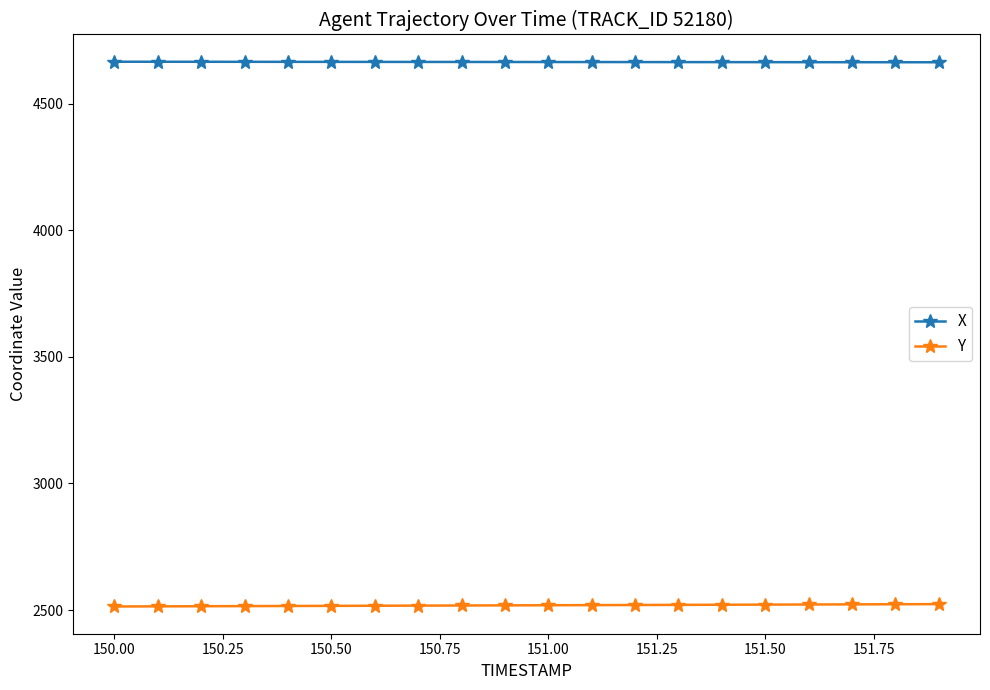

What is the maximum value for X?

4665.3